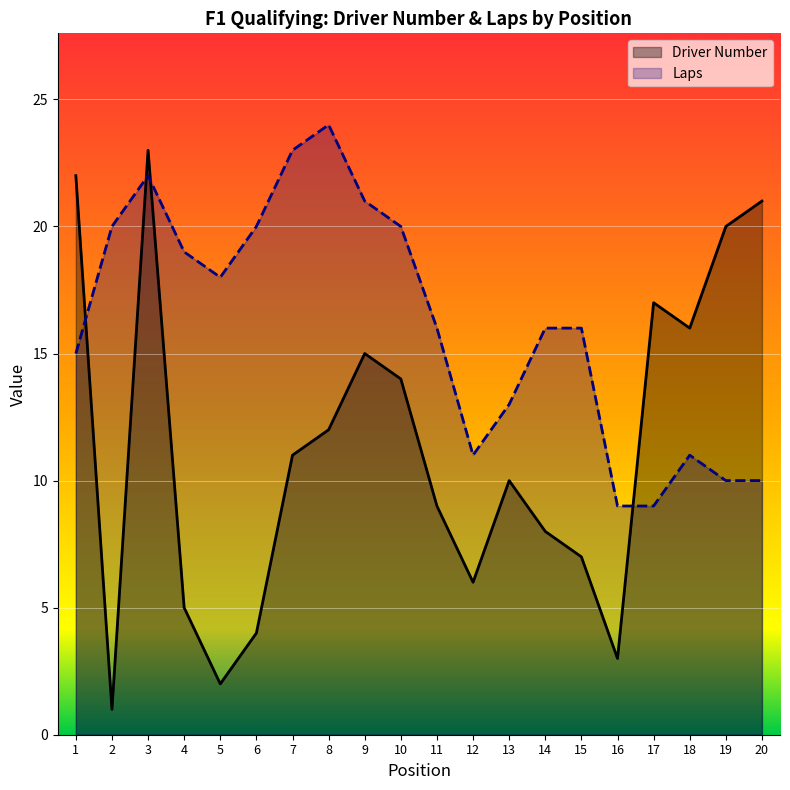

Rank the series by their maximum value, from lowest to highest.

Driver Number, Laps